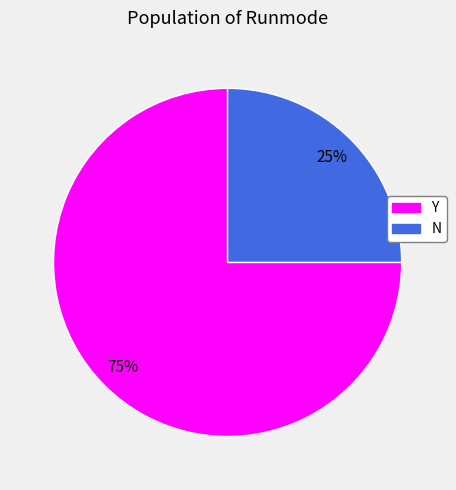

Is it true that Y is 75% of the pie?

True